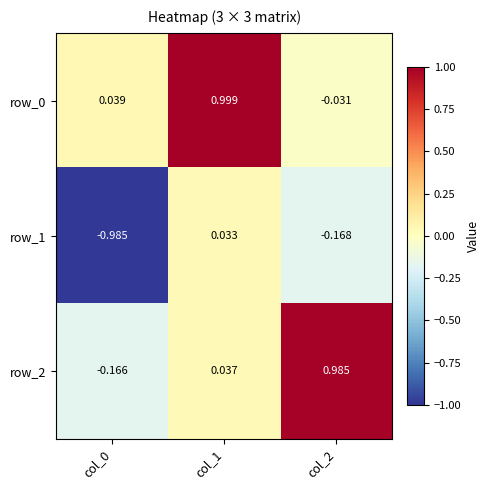

What is the total value across all series at col_2?

0.8